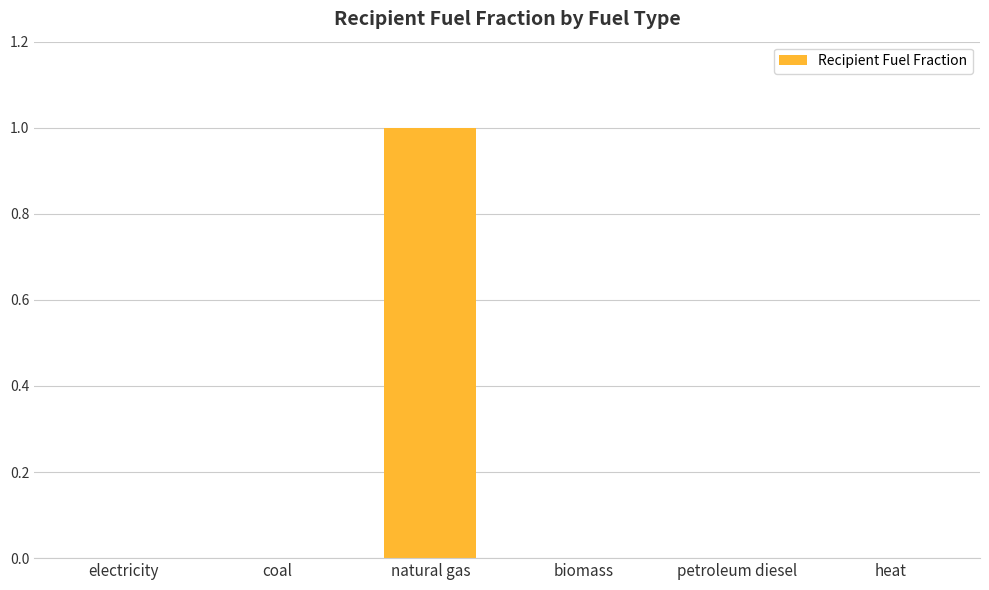

Which has a higher value, electricity or natural gas?

natural gas